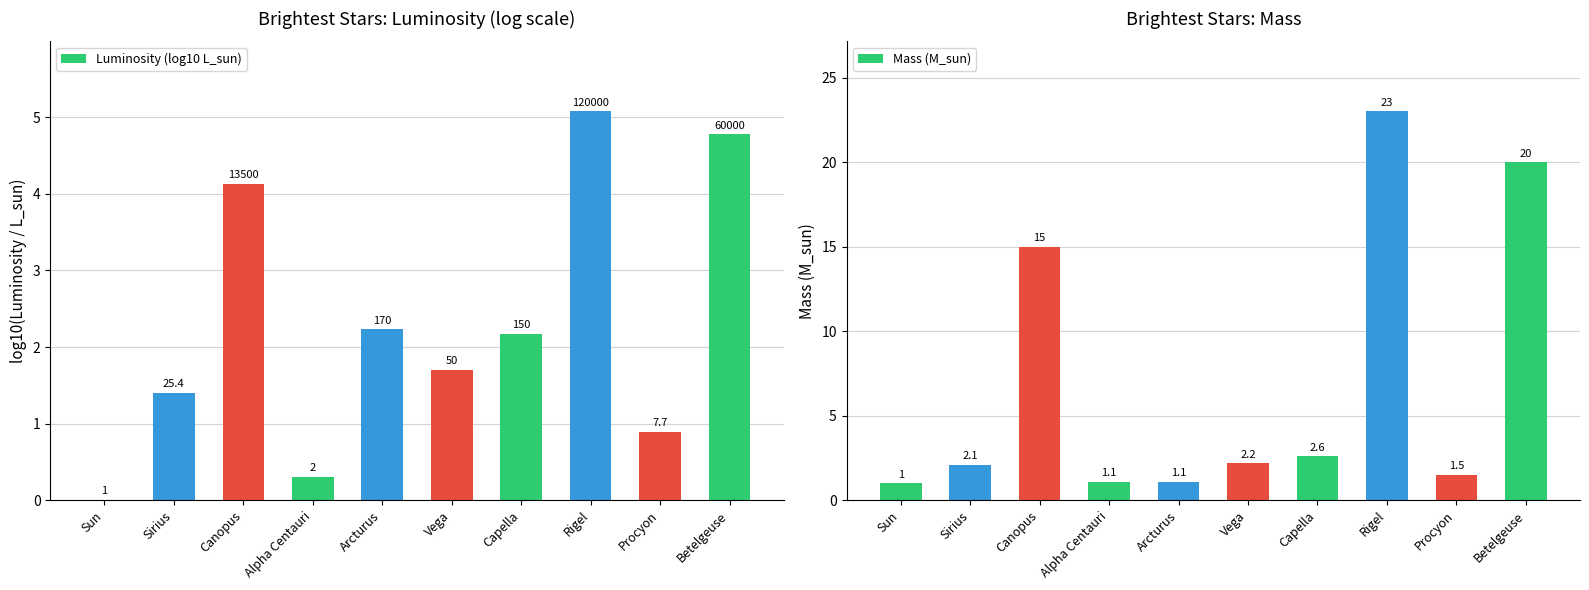

Rank the series by their maximum value, from highest to lowest.

Mass (M_sun), Luminosity (log10 L_sun)